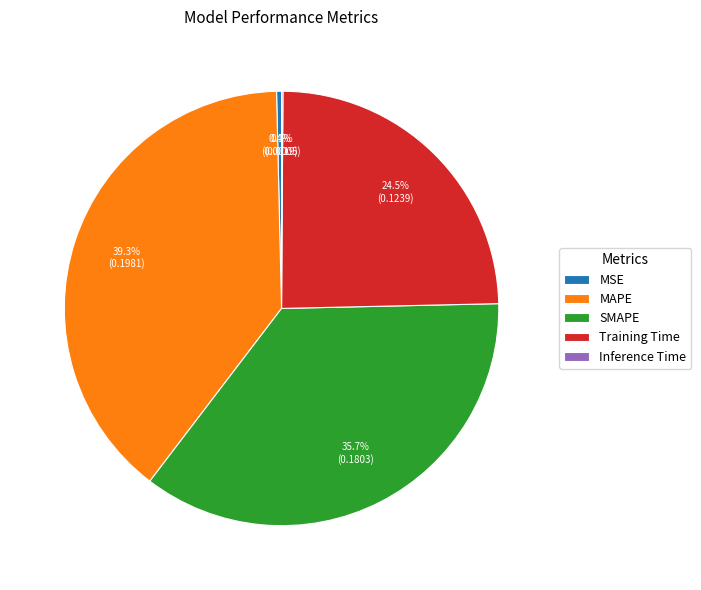

How much of the chart is everything except Training Time?

75.5%